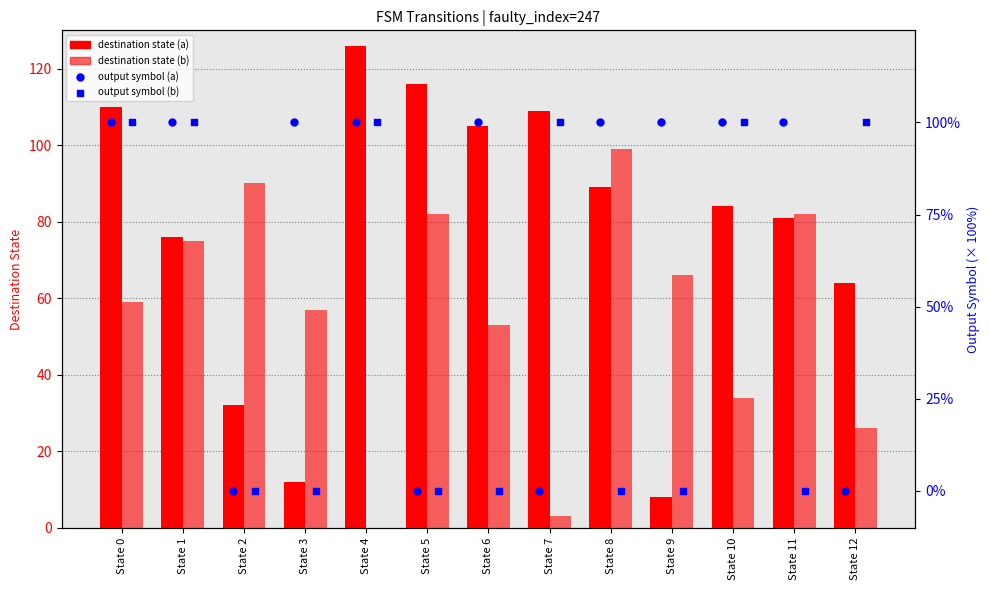

Which series has the largest Y range (max minus min)?

destination (input a)